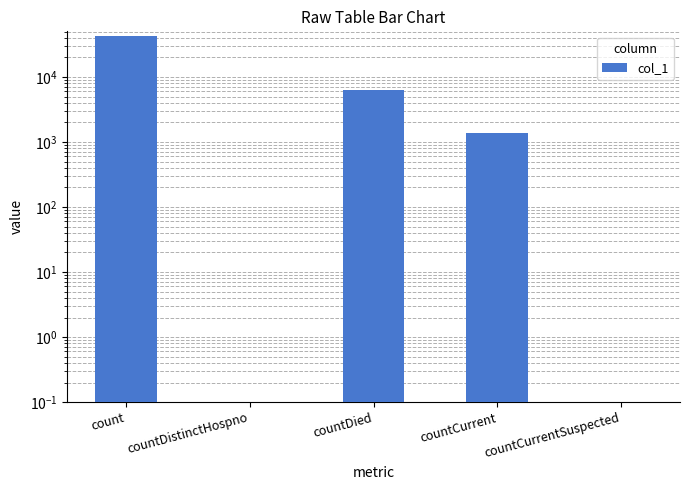

How many bars are there in total?

5